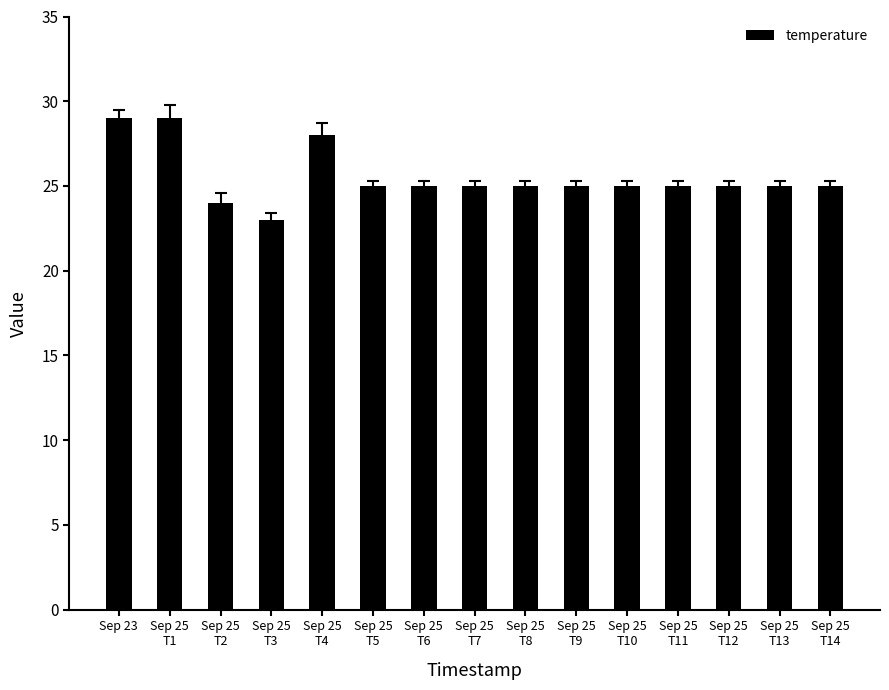

Count the number of data series in this chart.

1